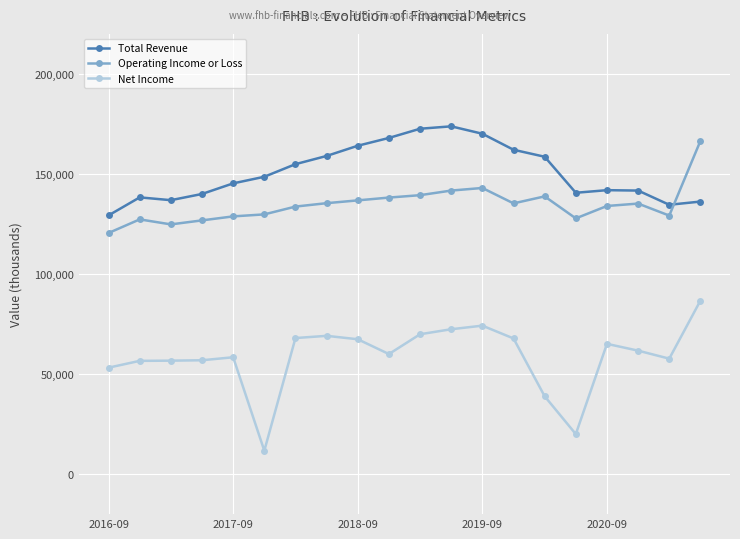

How many data points in Net Income are less than 61700?

10